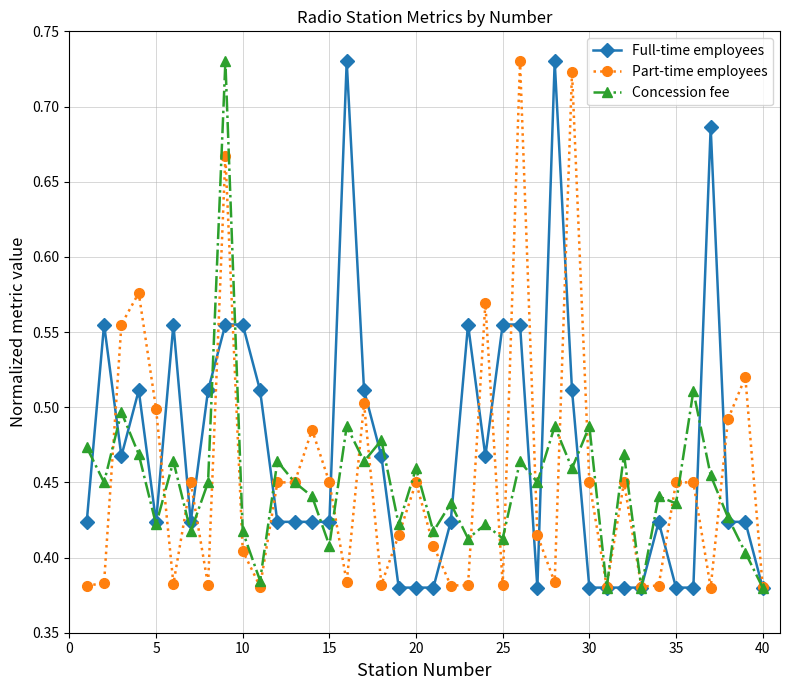

How many lines are shown in the chart?

3